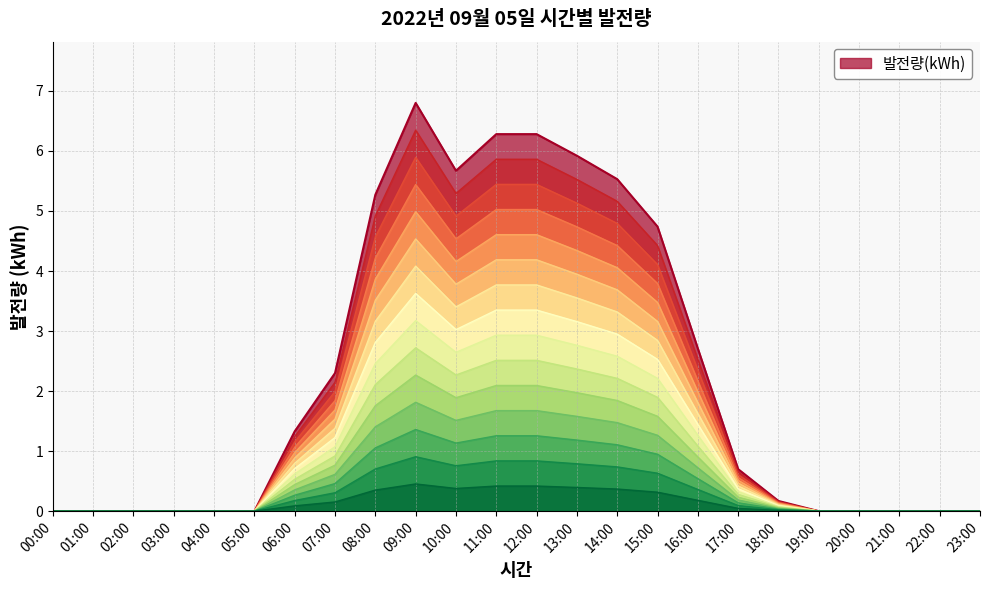

What is the difference between the second highest and second lowest values?

6.3